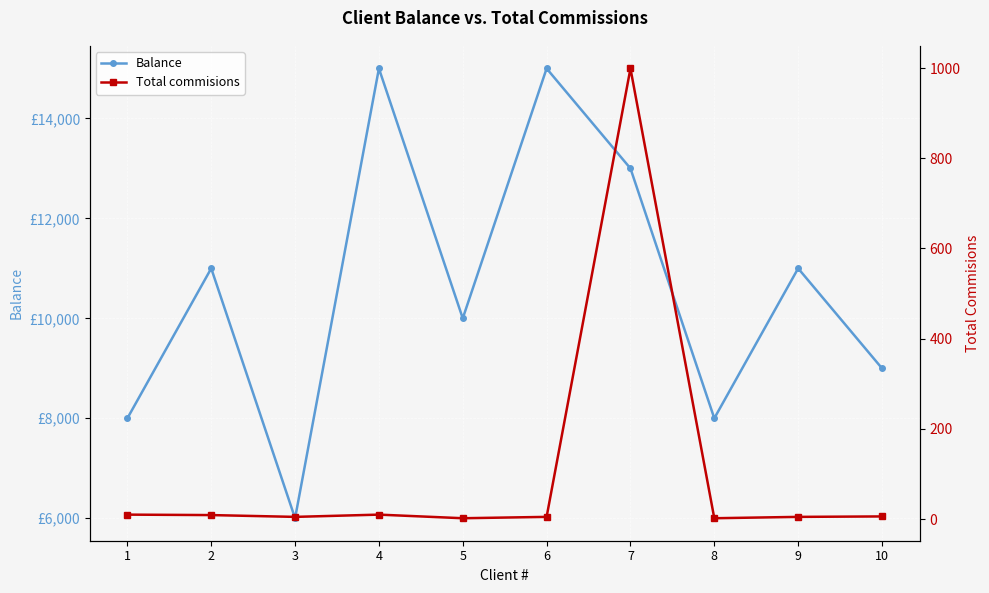

What is the sum of all Total commisions values?

1053